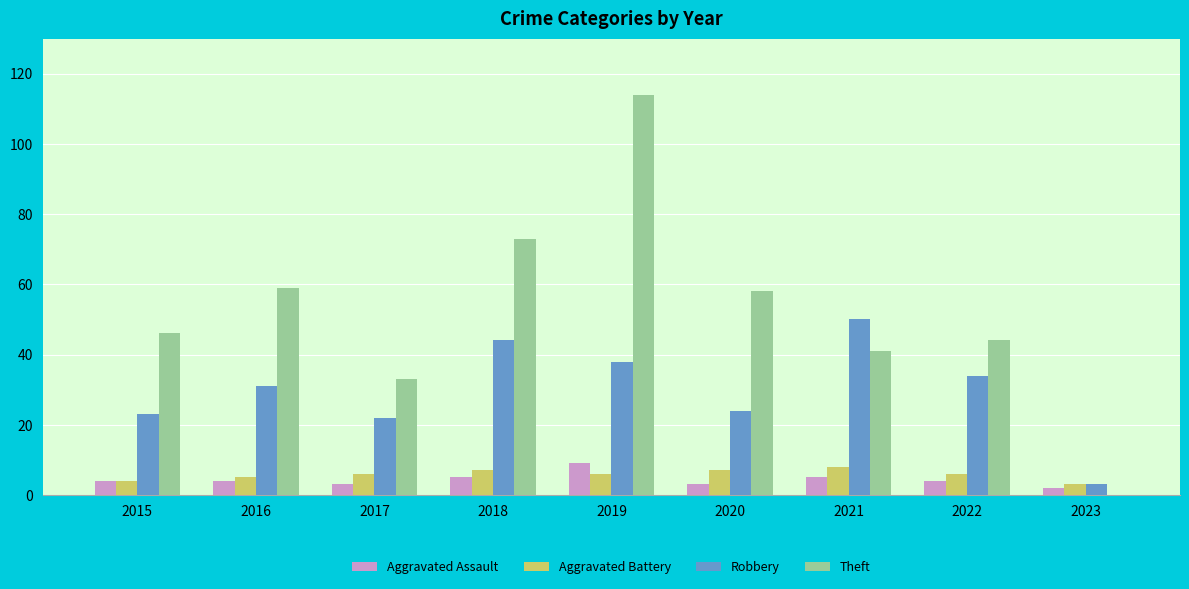

Does the chart contain stacked bars?

No